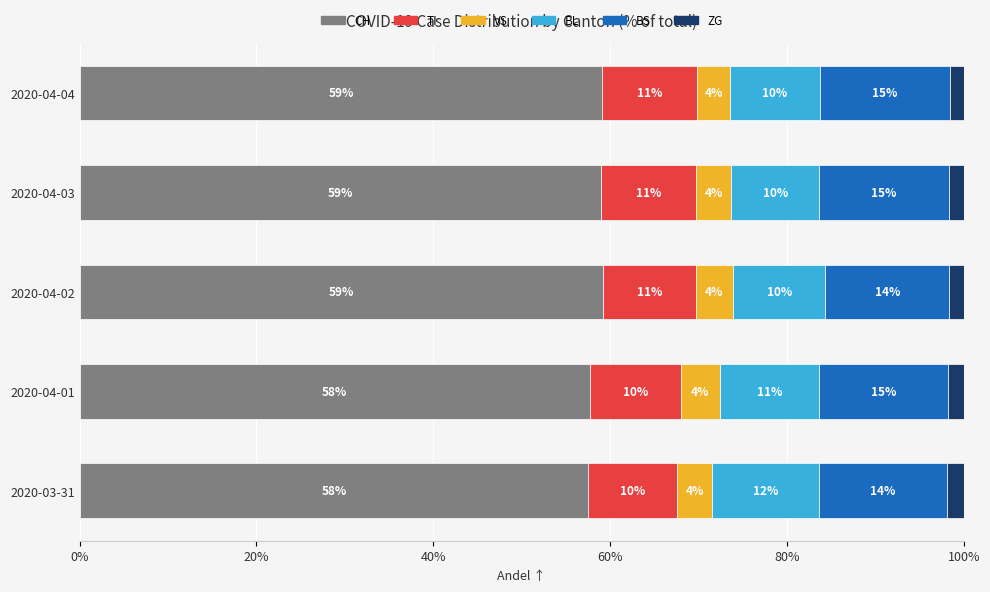

What is the lowest value of the CH series?

57.5